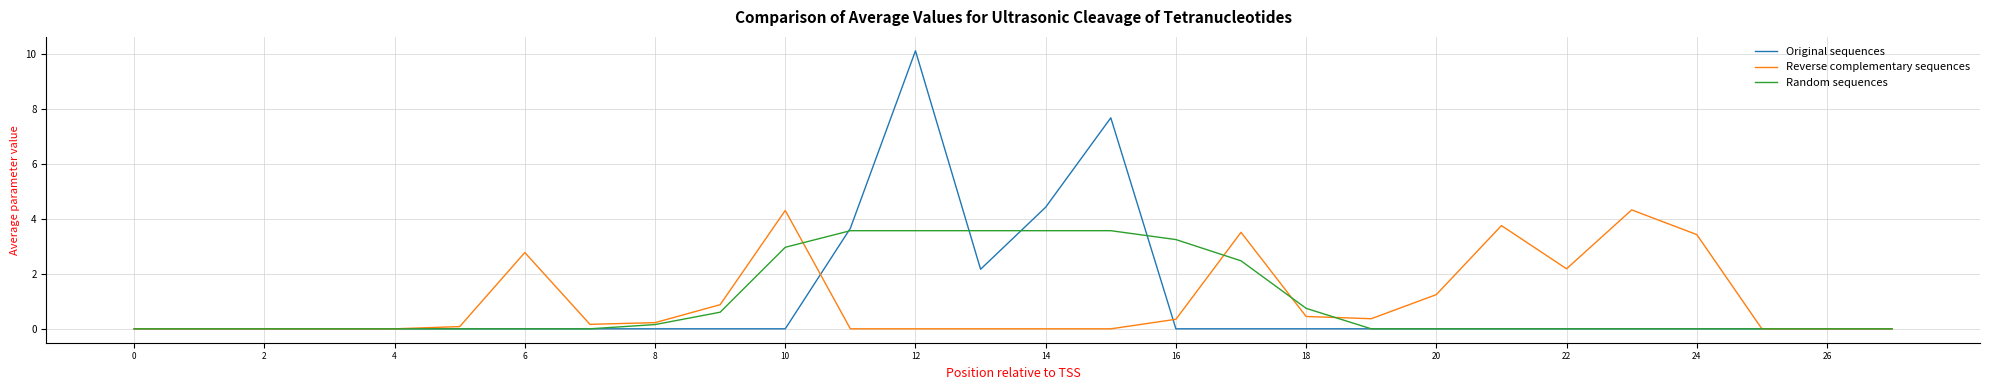

What are all the series names shown in the legend?

Original sequences, Reverse complementary sequences, Random sequences